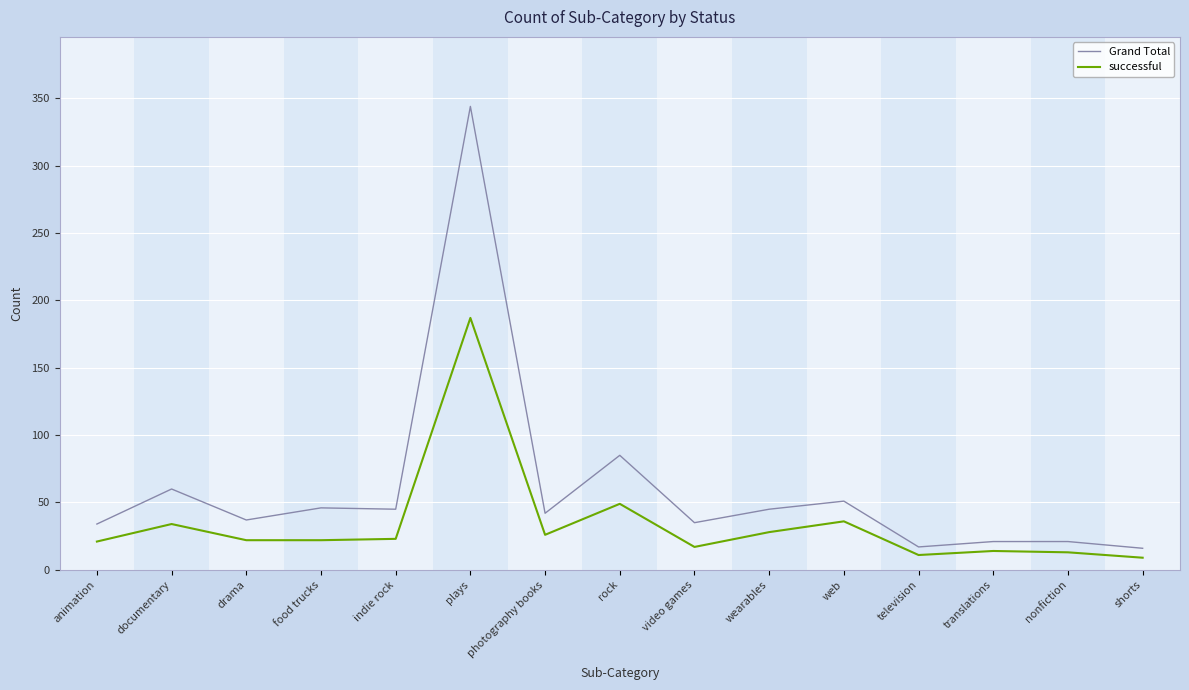

True or false: Grand Total and successful cross at least once.

False